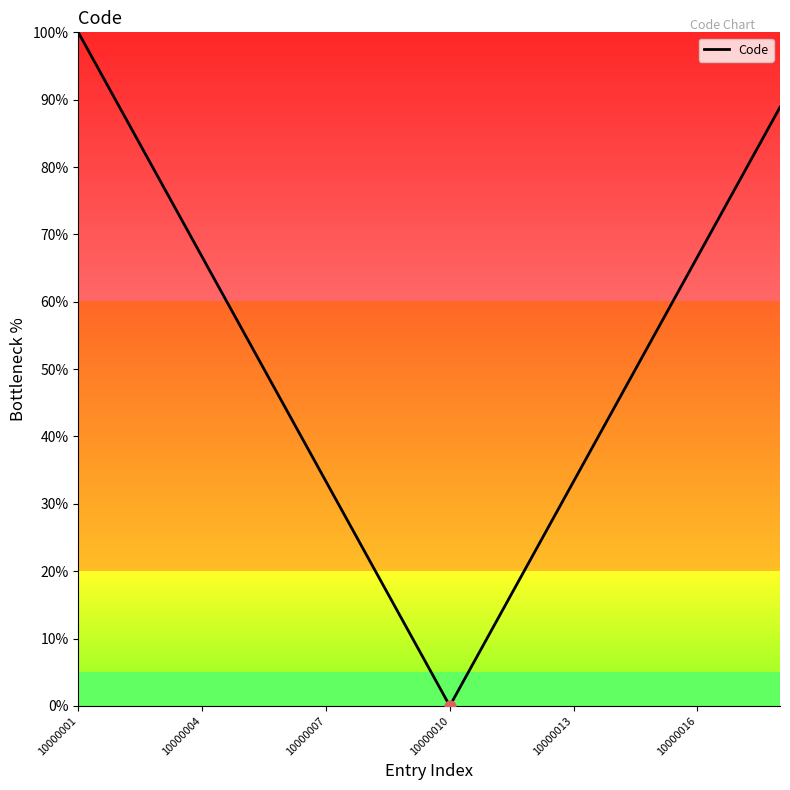

What is the difference between the maximum and minimum values?

100.0